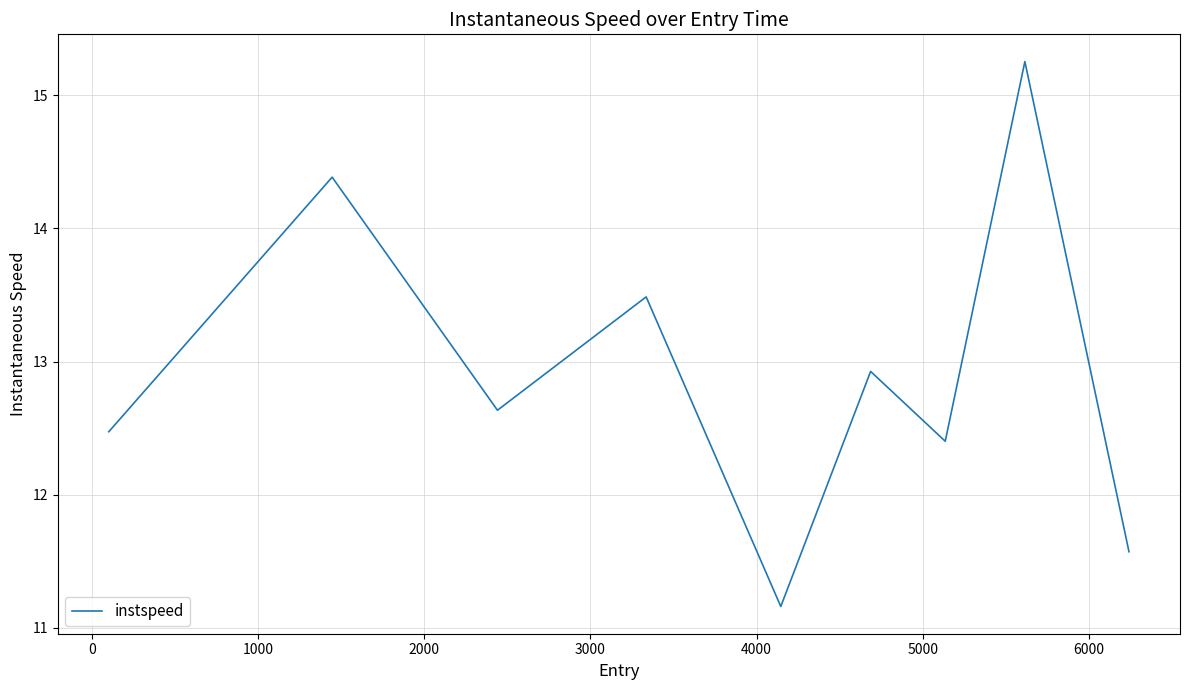

What is the minimum value shown in the chart?

11.2